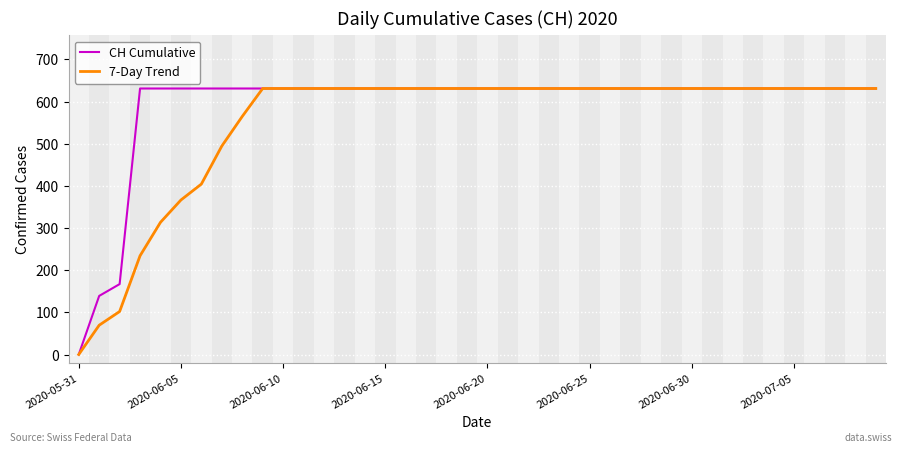

What is the highest value of the CH Cumulative series?

631.0